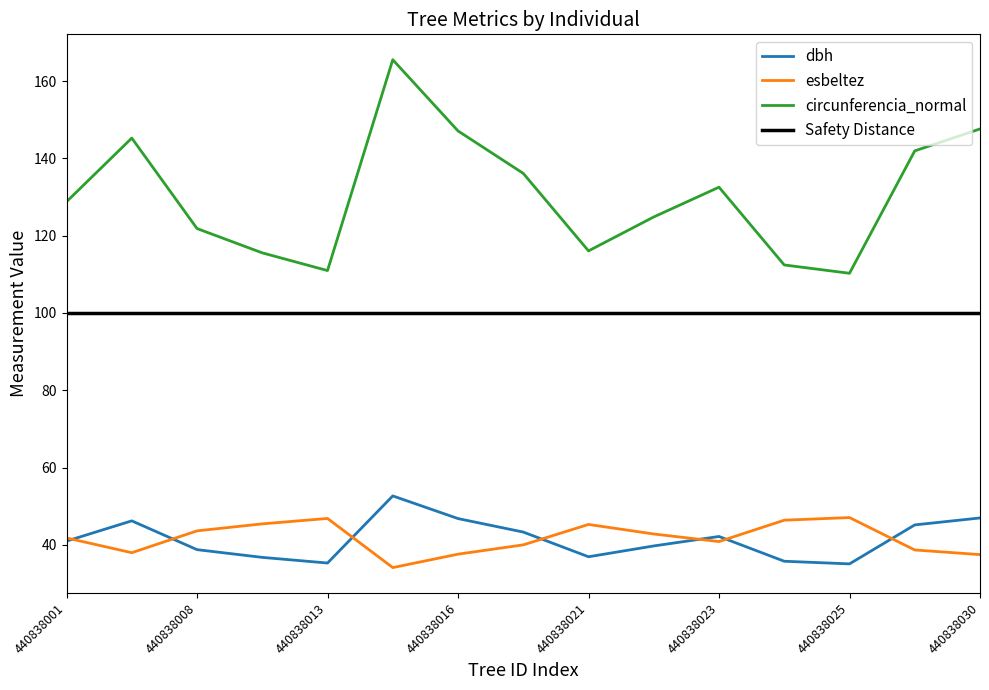

True or false: esbeltez and circunferencia_normal intersect in this chart.

False